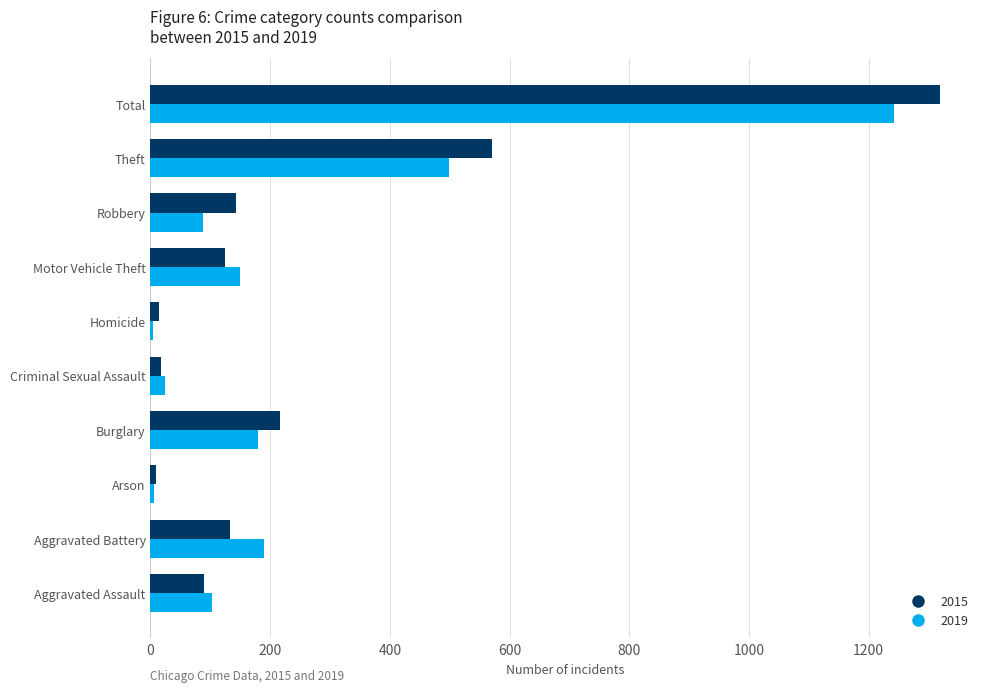

What is the greatest value displayed?

1320